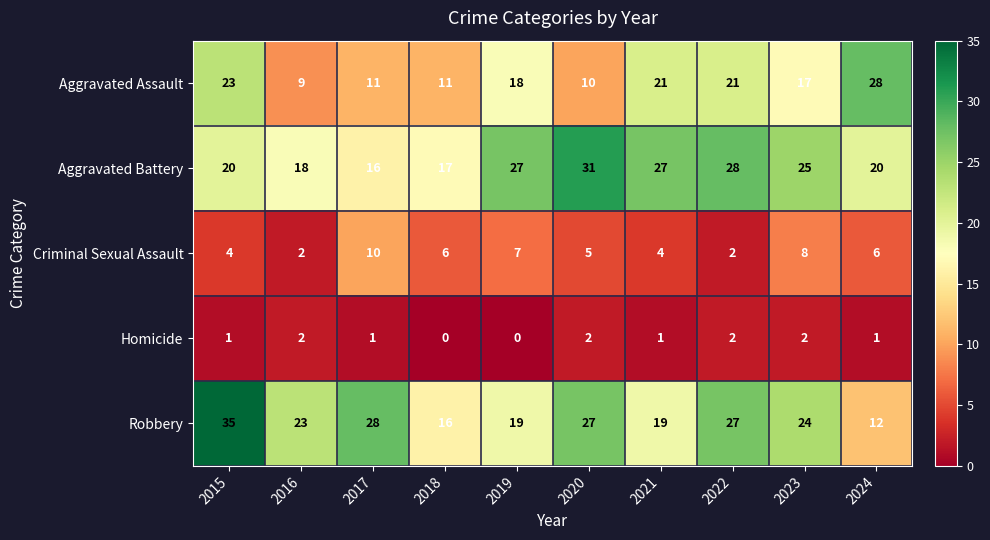

What is the difference between the highest and lowest values at 2020?

29